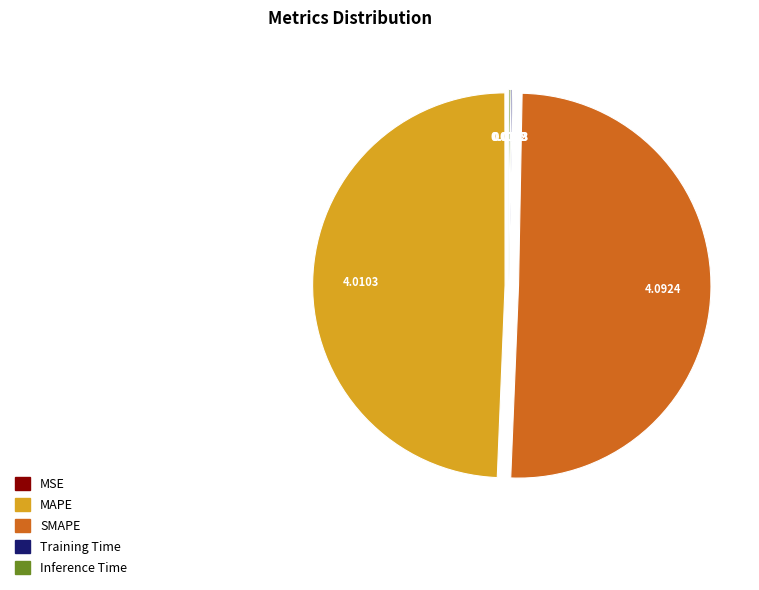

Between SMAPE and MAPE, which is larger?

SMAPE